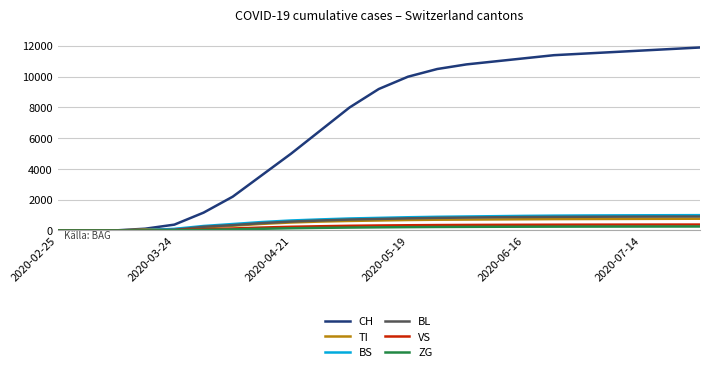

Which series has the largest range (max minus min)?

CH